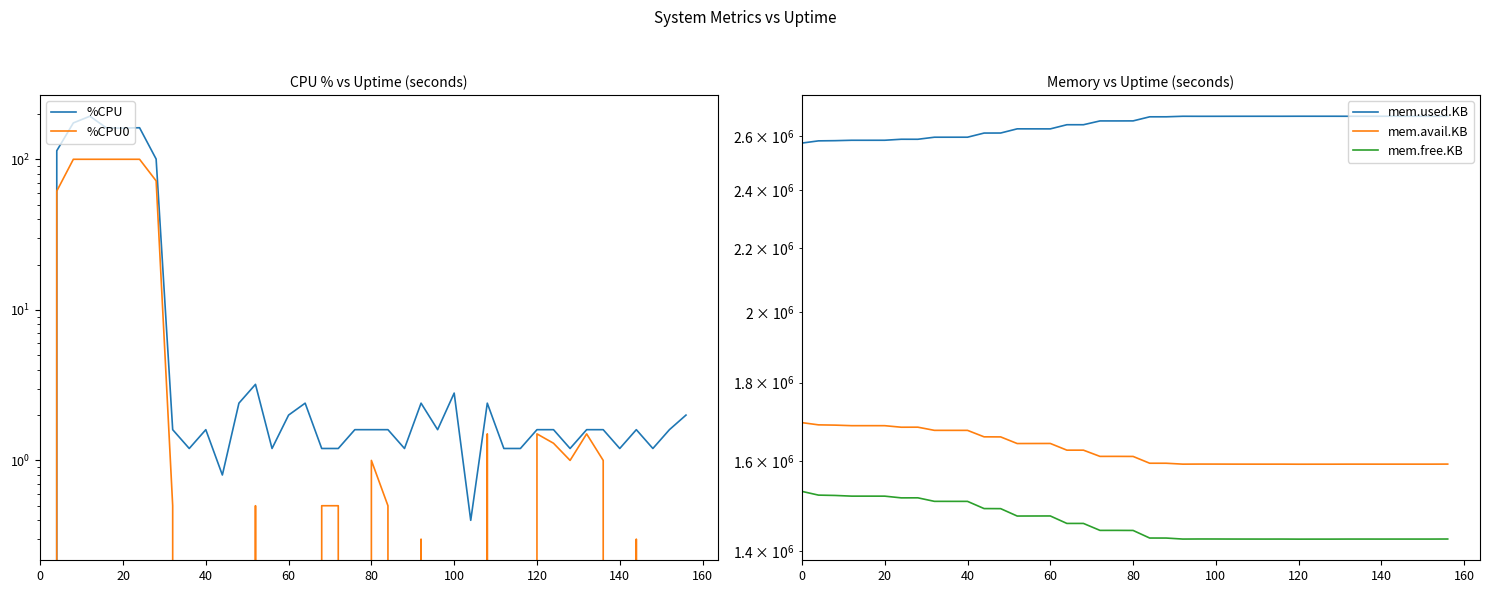

True or false: mem.free.KB and %CPU0 cross at least once.

False